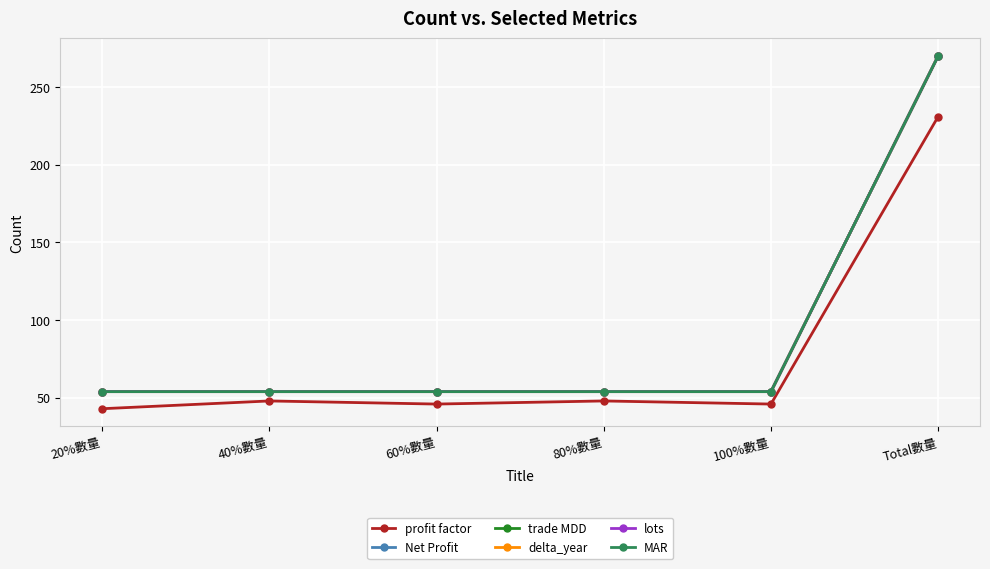

Is it true that lots equals 432 at Total數量?

False